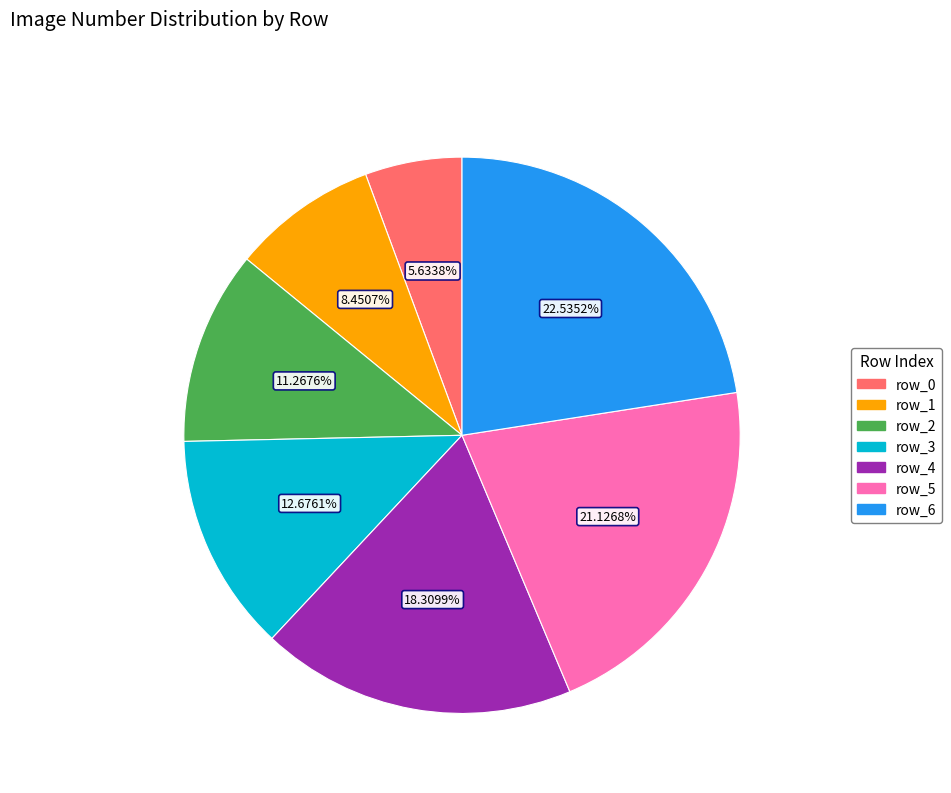

What percentage is the row_2 slice, to the nearest percent?

11%